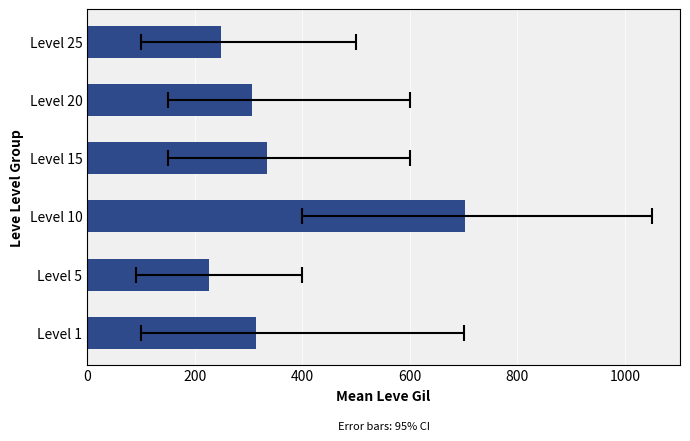

Is it true that the value at Level 5 is 374.8?

False